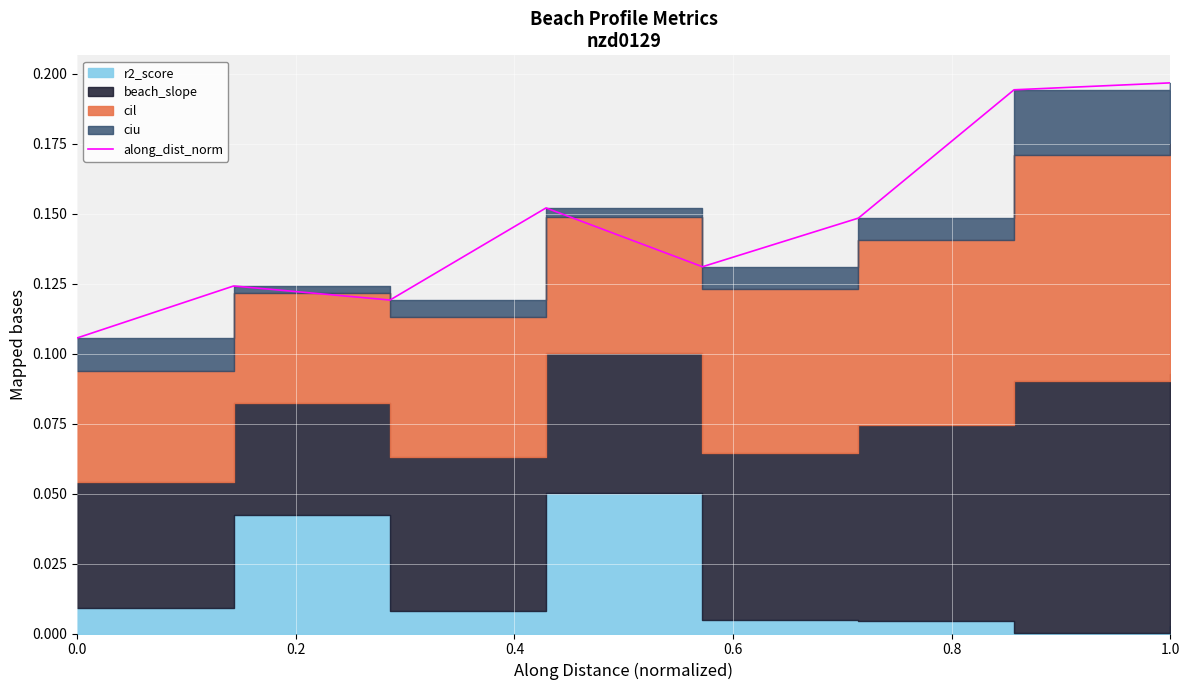

The value at 0.6 is 0.3. True or false?

False